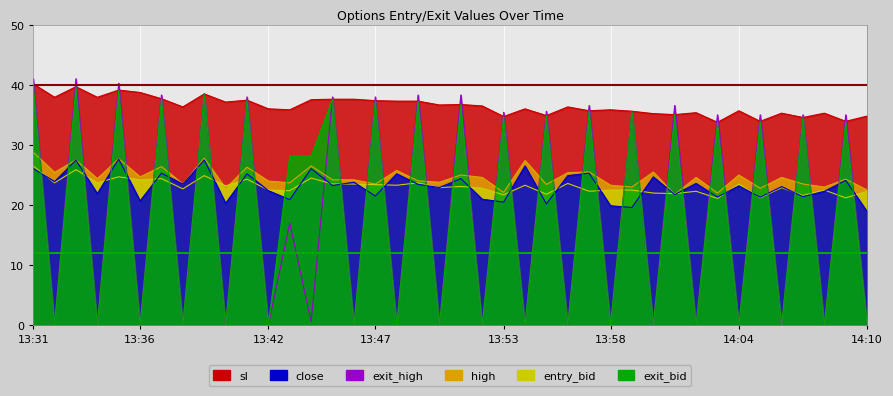

How many interior local peaks does the sl series have?

12